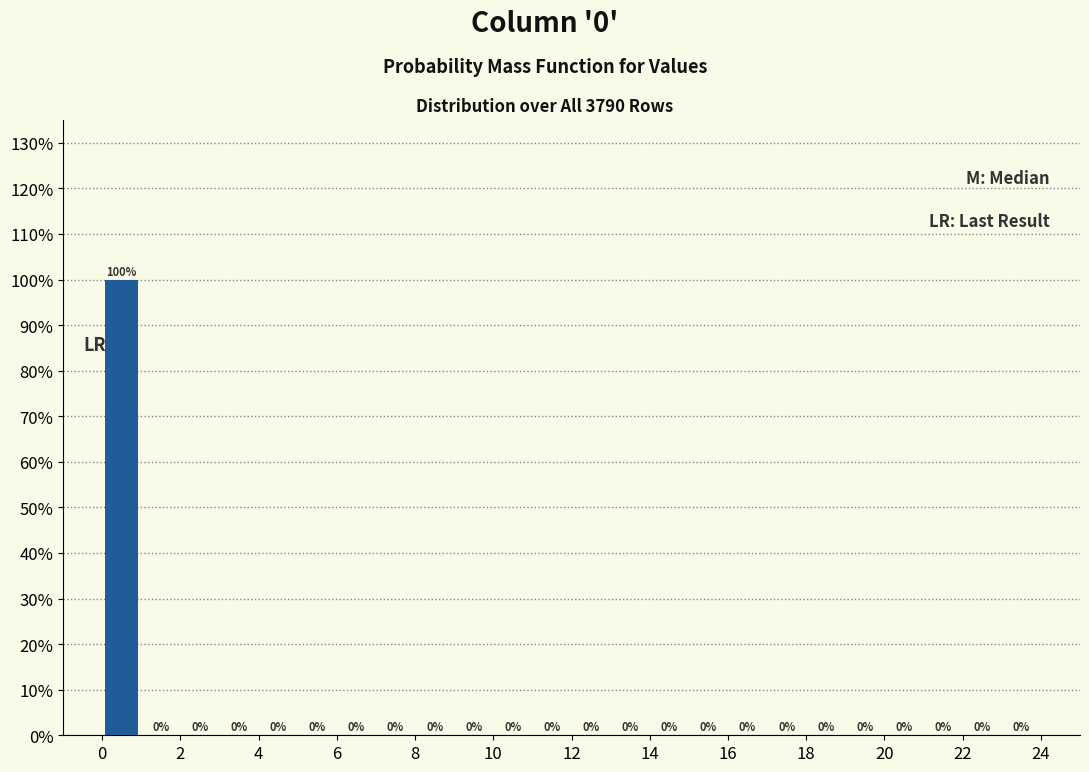

Reading left to right, transcribe this chart: for each bar, give the range it covers on the x-axis and its height.

0 to 1: 100
1 to 2: 0
2 to 3: 0
3 to 4: 0
4 to 5: 0
5 to 6: 0
6 to 7: 0
7 to 8: 0
8 to 9: 0
9 to 10: 0
10 to 11: 0
11 to 12: 0
12 to 13: 0
13 to 14: 0
14 to 15: 0
15 to 16: 0
16 to 17: 0
17 to 18: 0
18 to 19: 0
19 to 20: 0
20 to 21: 0
21 to 22: 0
22 to 23: 0
23 to 24: 0